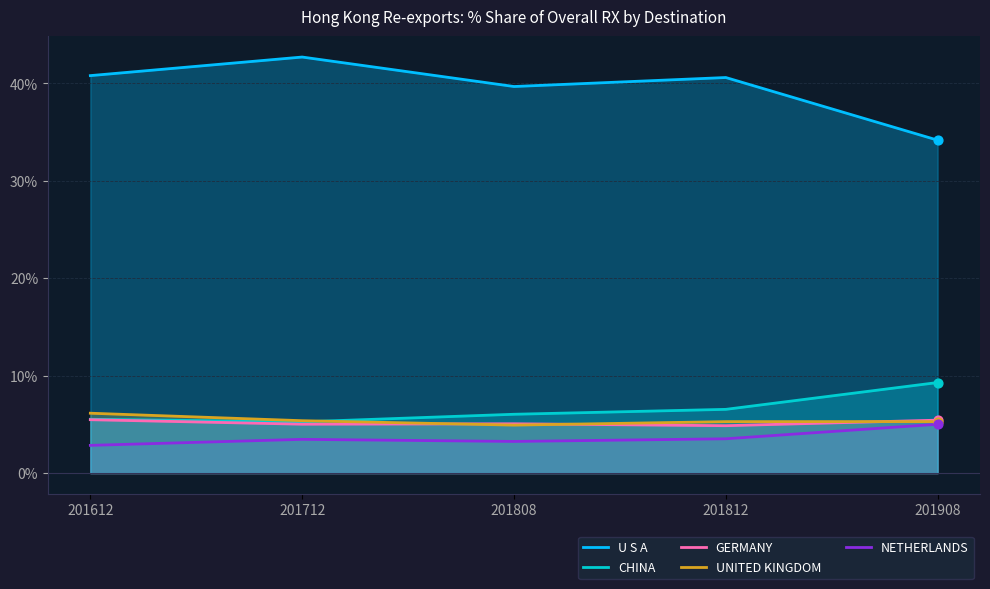

Which series reaches the maximum Y coordinate?

U S A